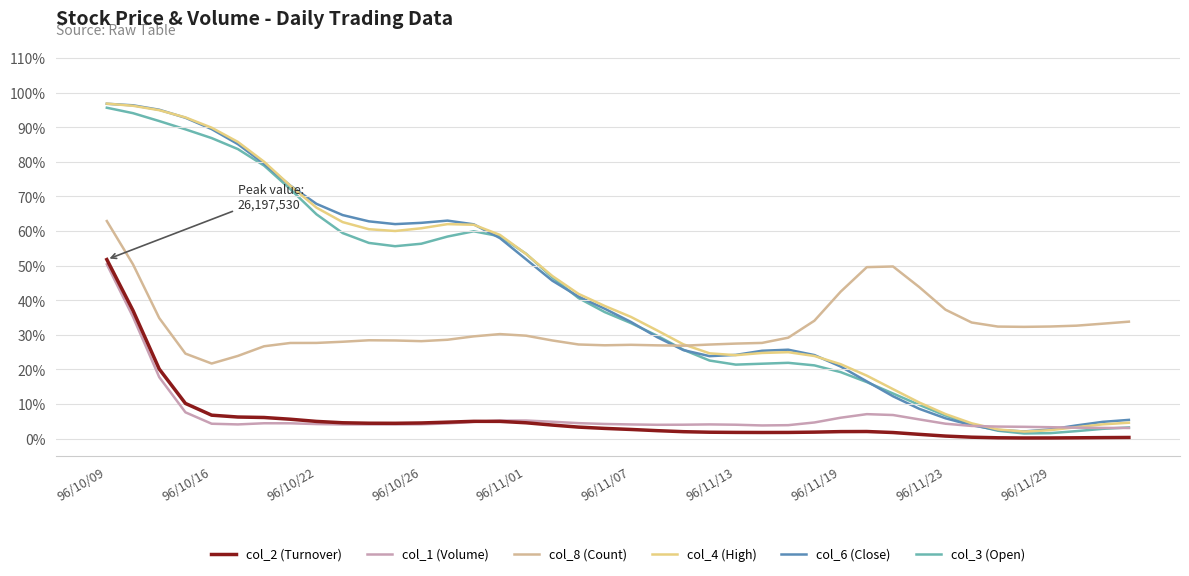

How many times do col_3 (Open) and col_1 (Volume) cross each other?

2